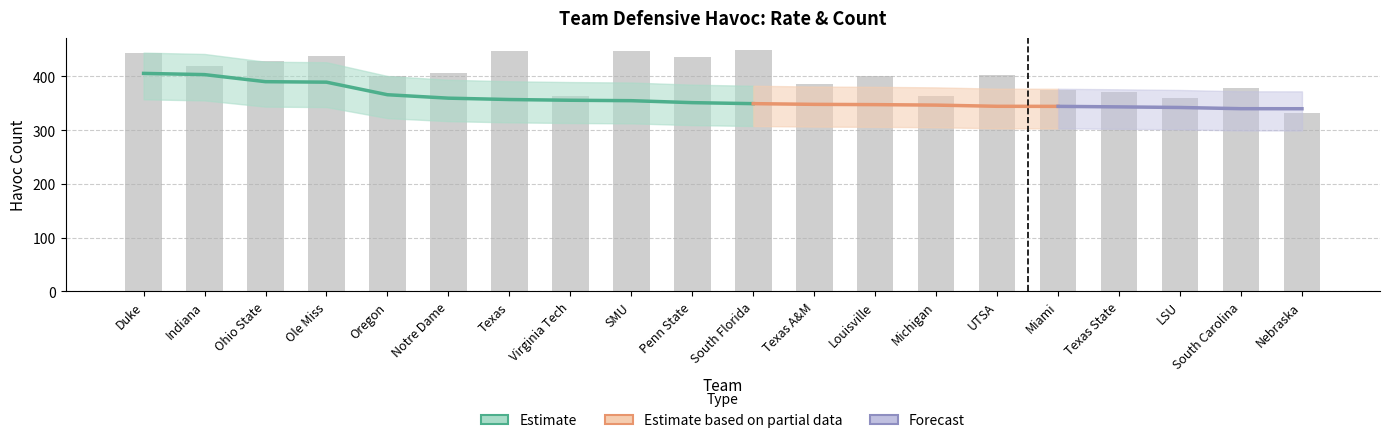

List the labels in order of value, smallest first.

Nebraska, LSU, Michigan, Virginia Tech, Texas State, Miami, South Carolina, Texas A&M, Oregon, Louisville, UTSA, Notre Dame, Indiana, Ohio State, Penn State, Ole Miss, Duke, Texas, SMU, South Florida